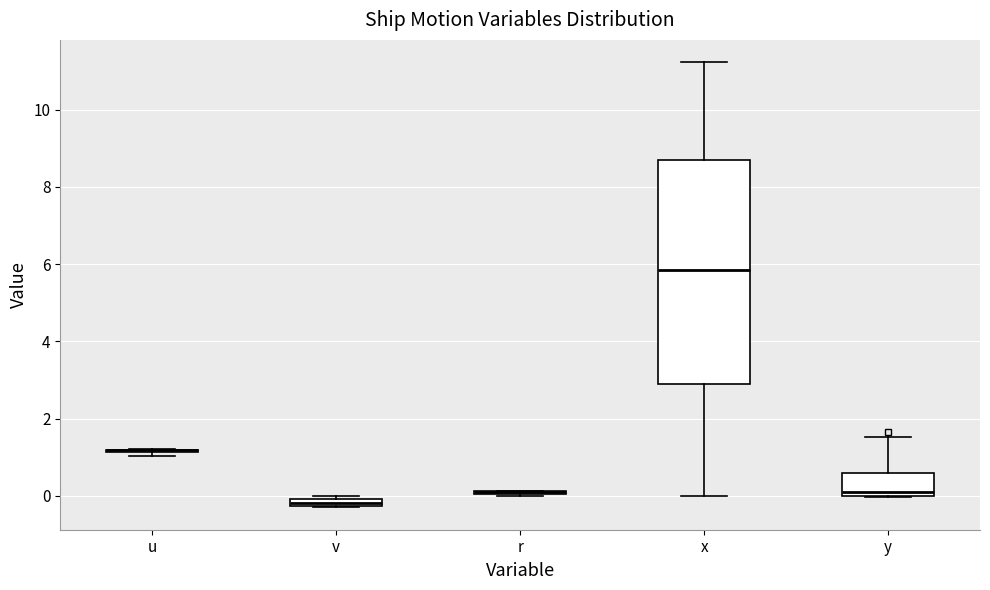

Which box is the tallest, from its lower edge to its upper edge?

x